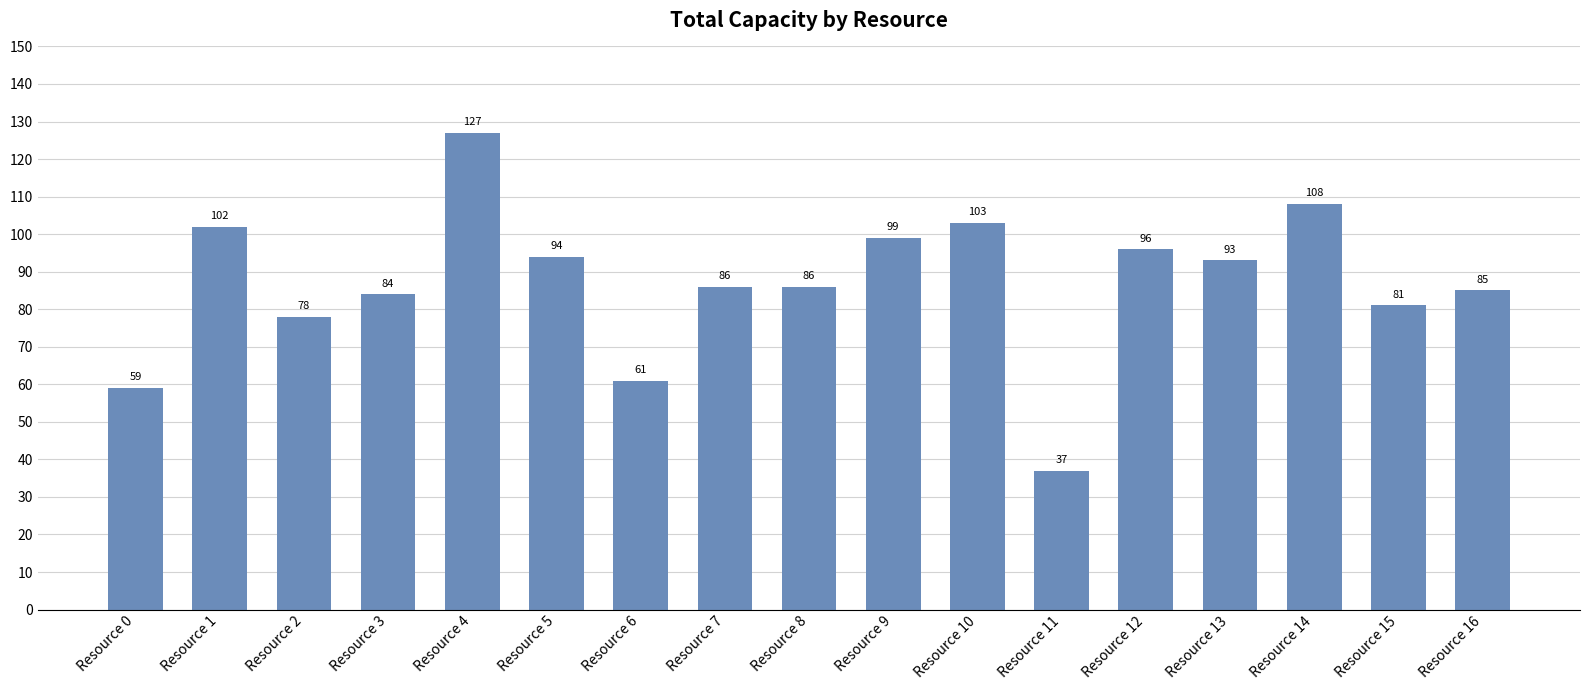

Reading left to right, list all the values displayed in this chart.

Resource 0=59	Resource 1=102	Resource 2=78	Resource 3=84	Resource 4=127	Resource 5=94	Resource 6=61	Resource 7=86	Resource 8=86	Resource 9=99	Resource 10=103	Resource 11=37	Resource 12=96	Resource 13=93	Resource 14=108	Resource 15=81	Resource 16=85